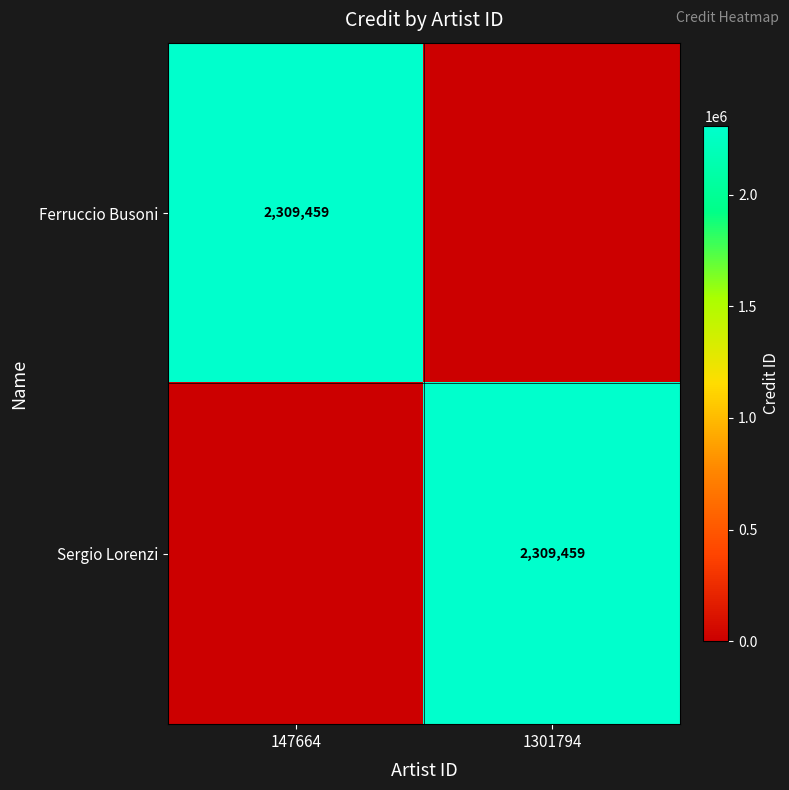

The Sergio Lorenzi series shows 1254861 at 1301794. True or false?

False